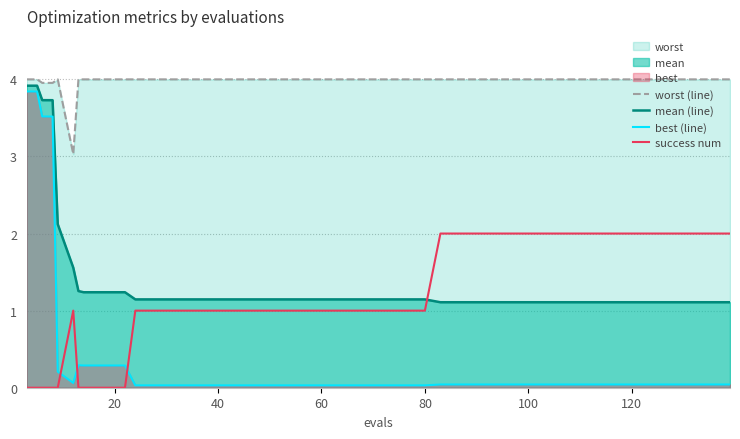

Which series has the largest range (max minus min)?

best (line)